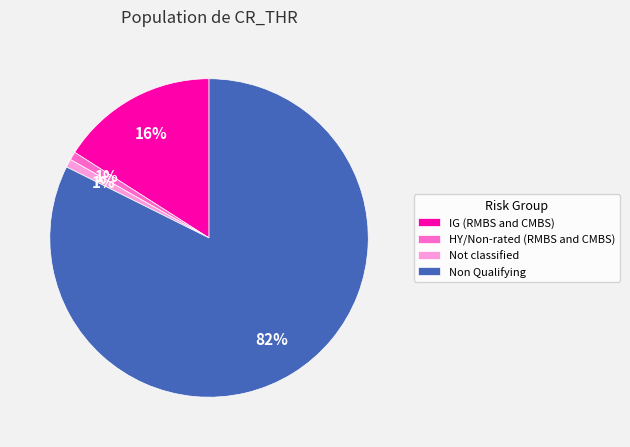

To the nearest percent, what is the average slice percentage?

25%